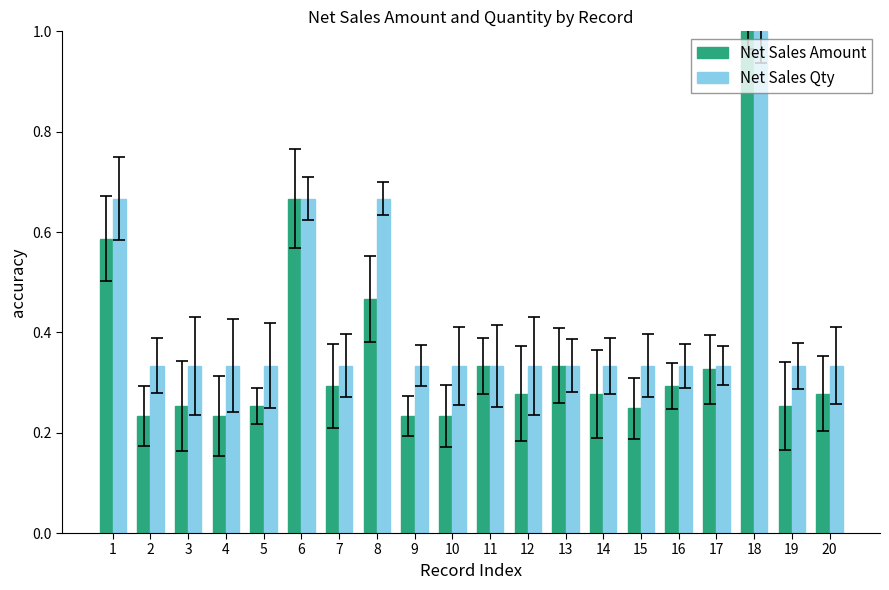

What is the highest value of the Net Sales Amount series?

1.0